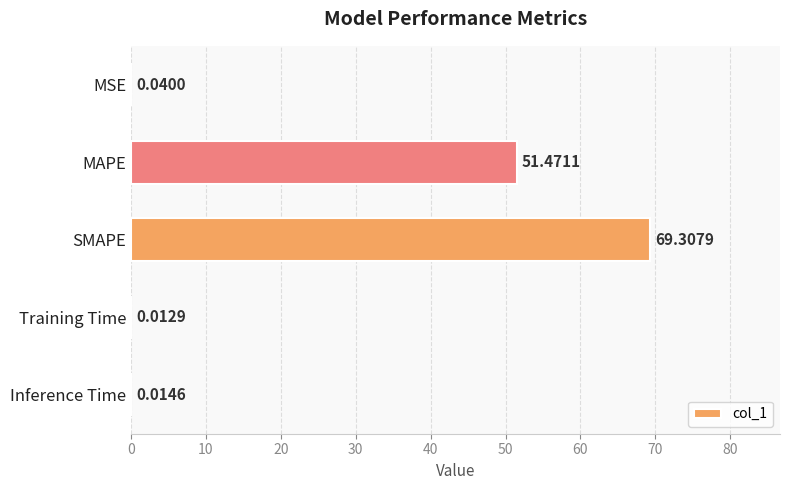

At which label is the value closest to 34?

MAPE